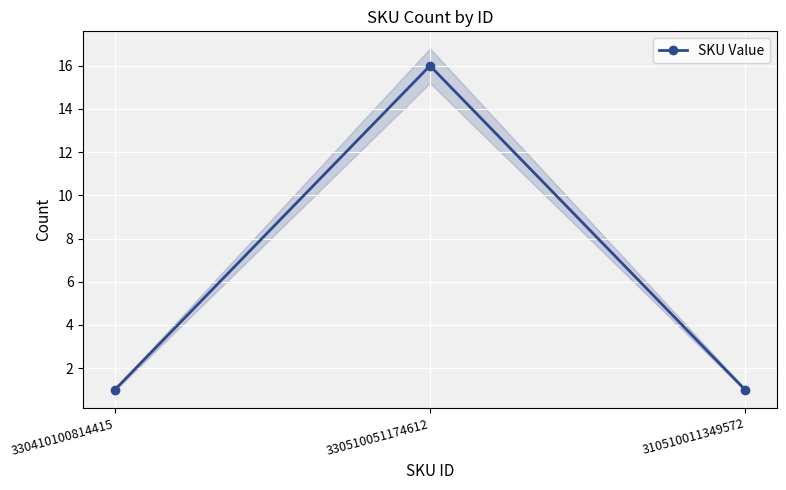

How many lines are shown in the chart?

1